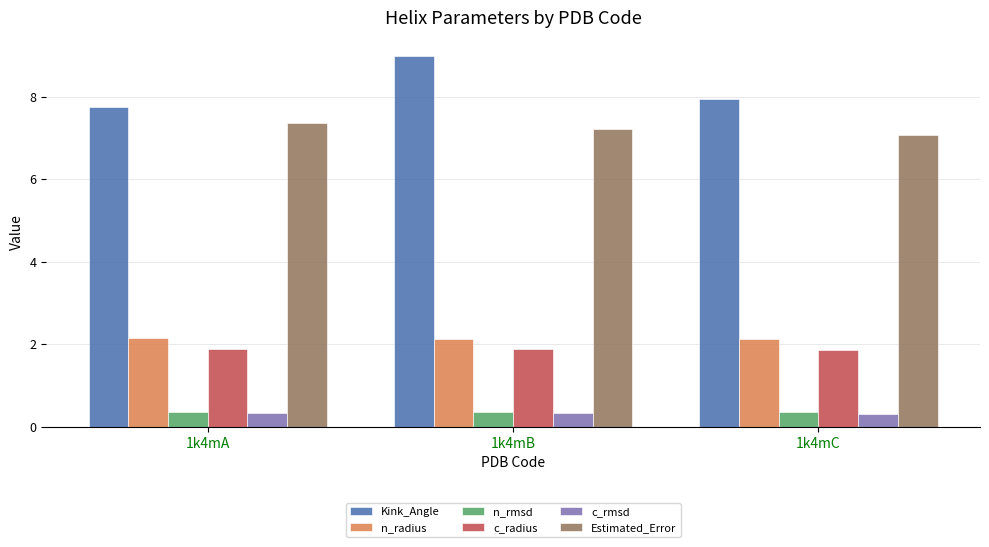

How many distinct data groups are displayed?

6